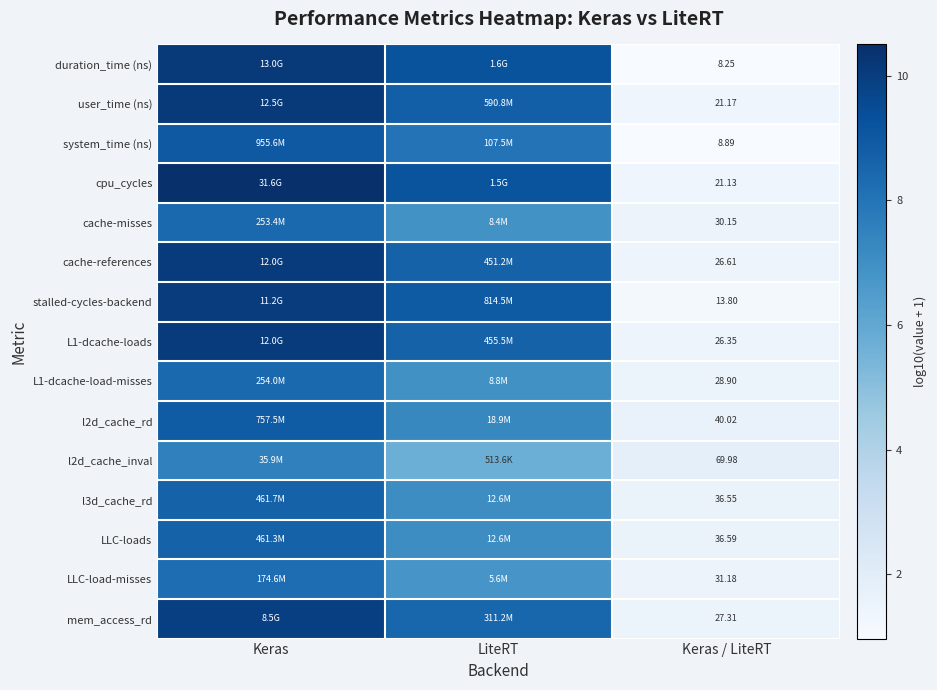

True or false: duration_time (ns) has a value of 10.1 at Keras.

True